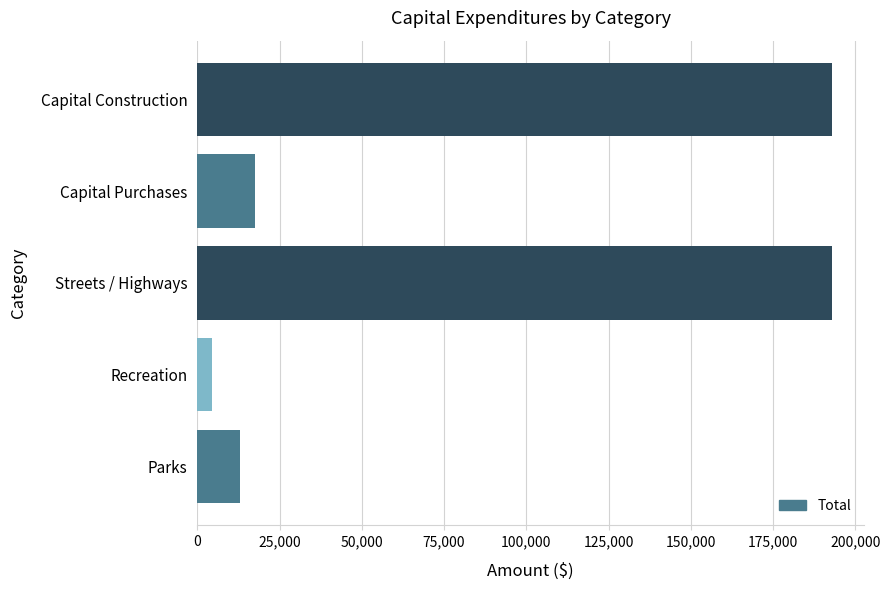

Is it true that the value at Capital Construction is 192970?

True